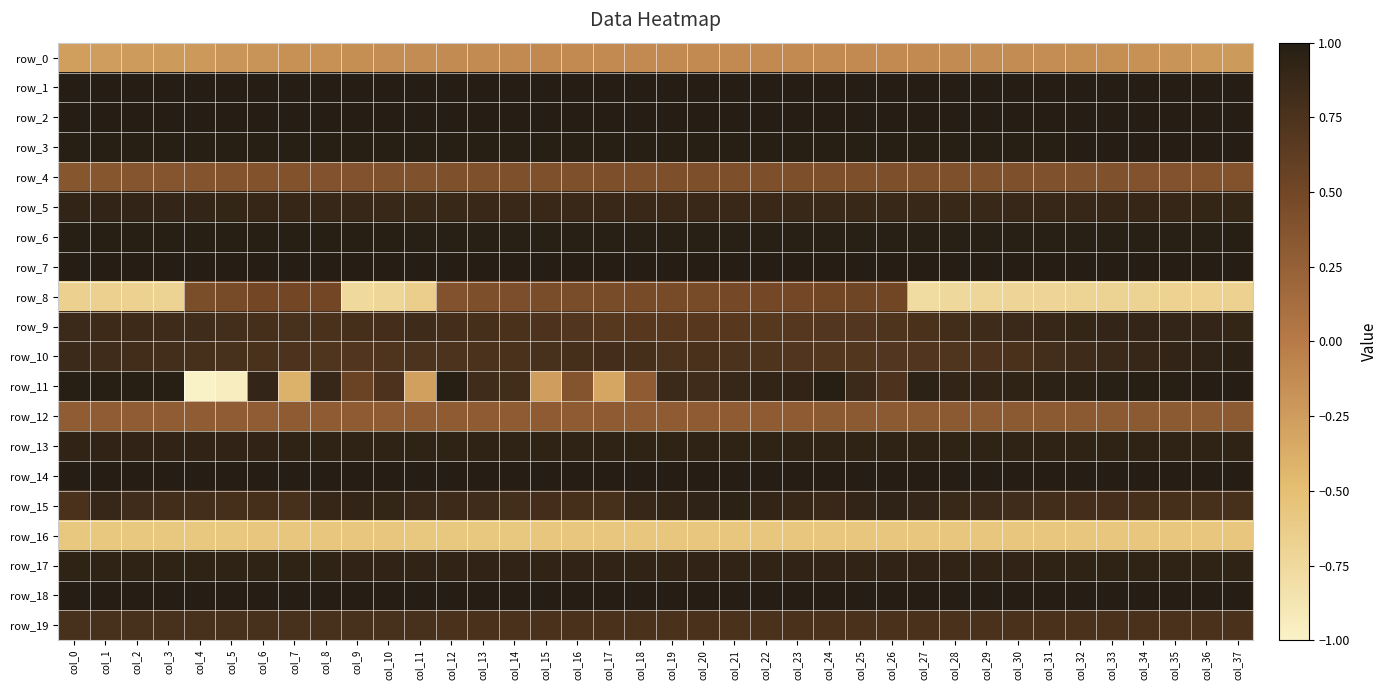

Which series changed the most between col_1 and col_21?

row_8